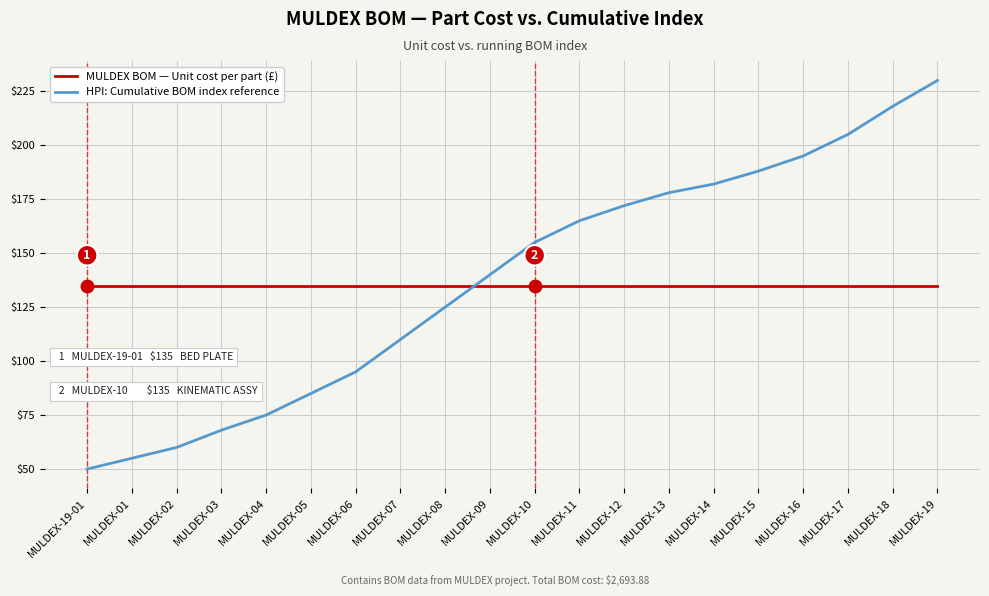

What position from the right is MULDEX-16?

4